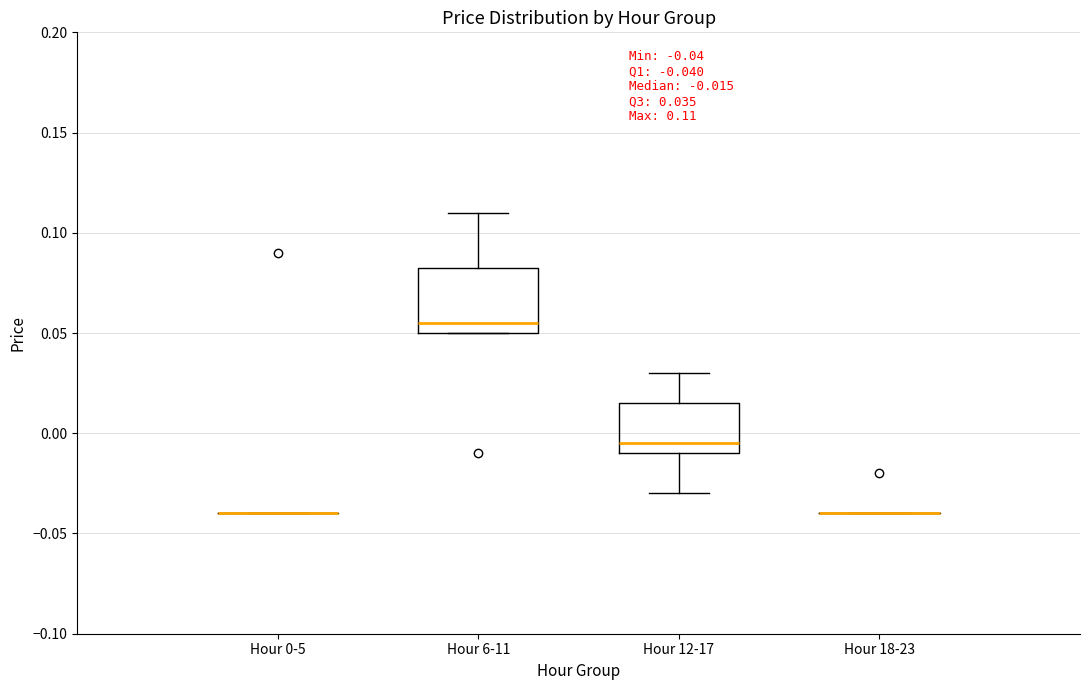

Comparing the boxes themselves (not the whiskers), which one is the tallest?

Hour 6-11